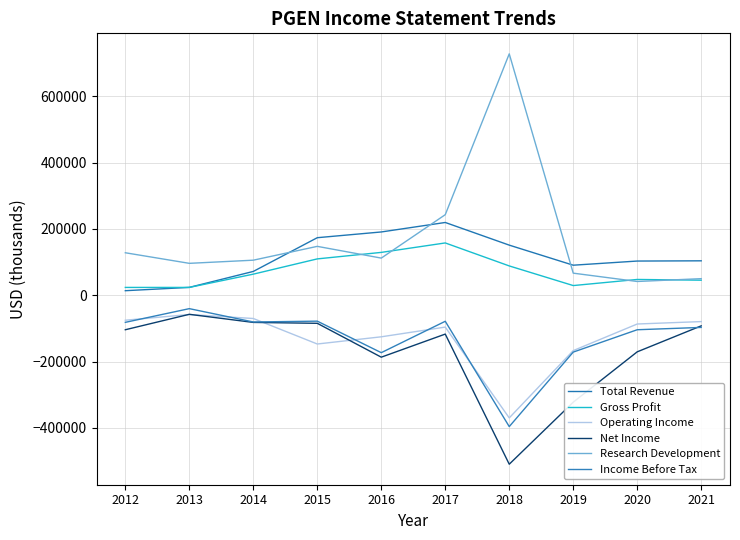

What is the average value of the Gross Profit series?

71890